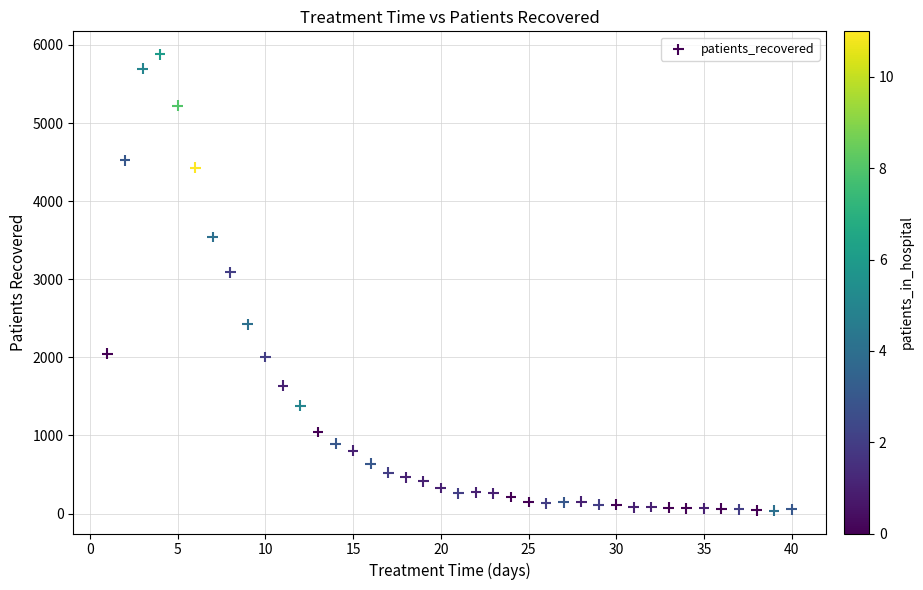

What Y value in the scatter plot is closest to 2959?

3088